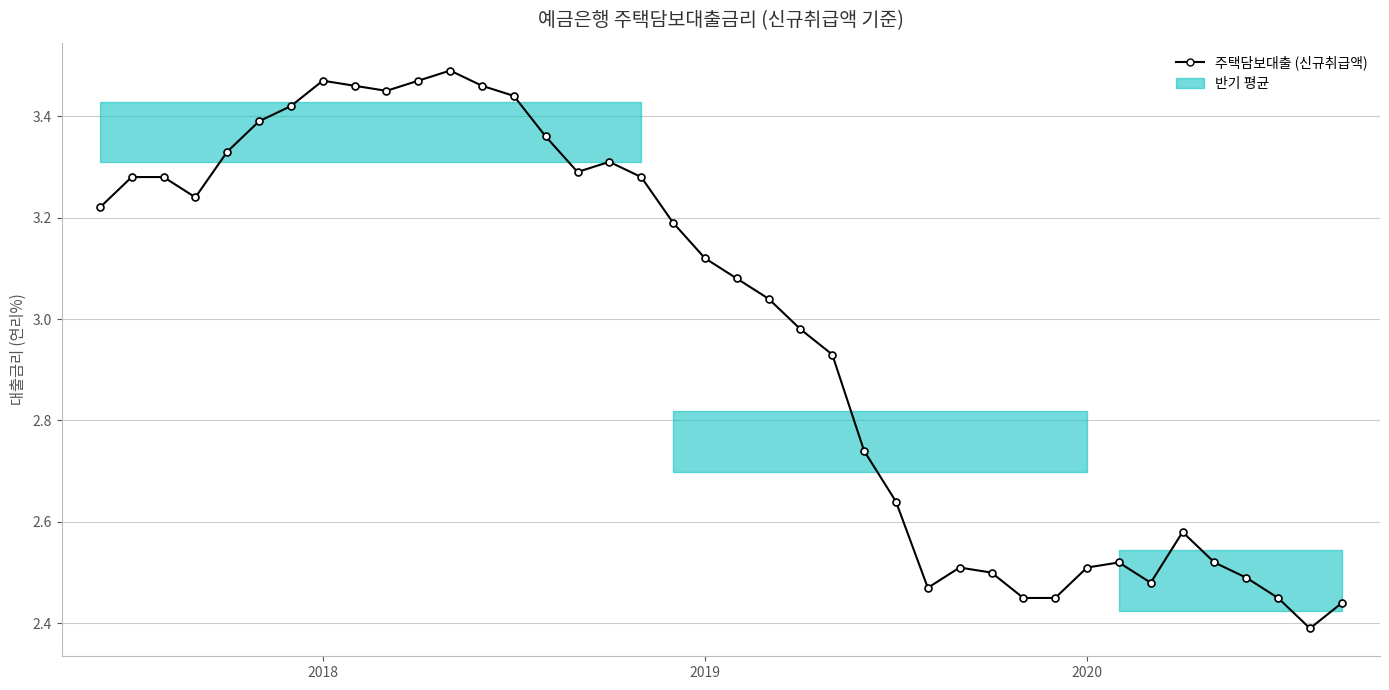

What is the sum of all values?

119.1